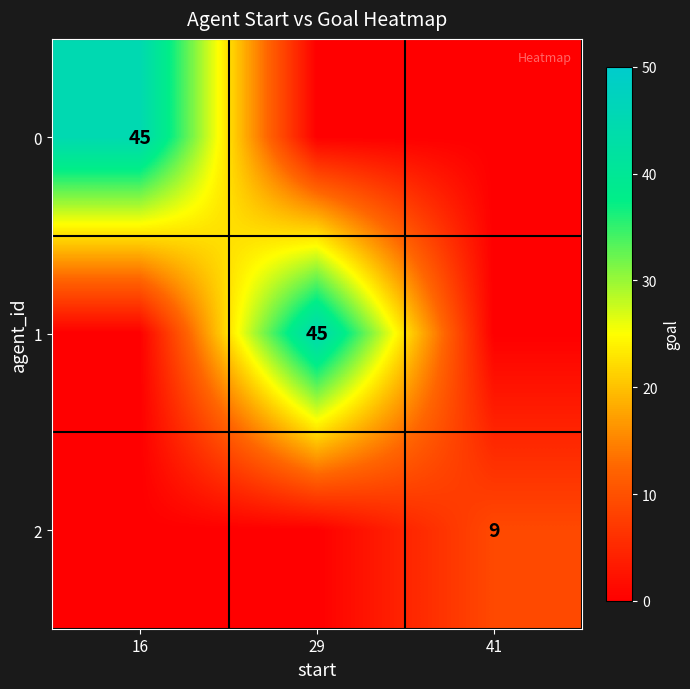

The 2 series shows 13 at 41. True or false?

False